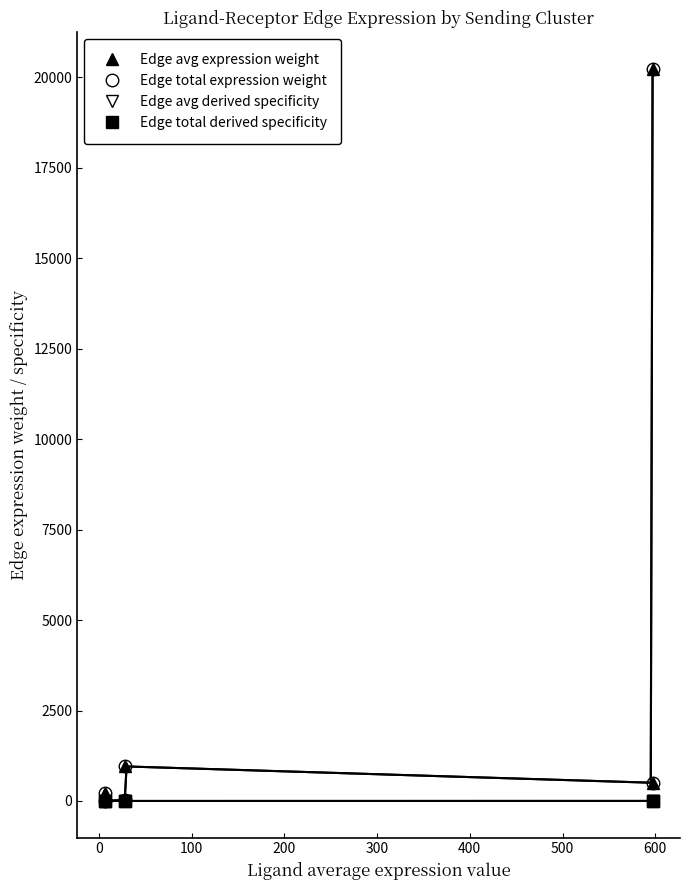

Reading left to right, transcribe all the data shown in this chart.

Edge avg expression weight: 206.9	5.1	23.8	955.2	503.6	20235.0
Edge total expression weight: 206.9	5.1	23.8	955.2	503.6	20235.0
Edge avg derived specificity: 0.0	0.0	0.0	0.0	0.0	0.9
Edge total derived specificity: 0.0	0.0	0.0	0.0	0.0	0.9